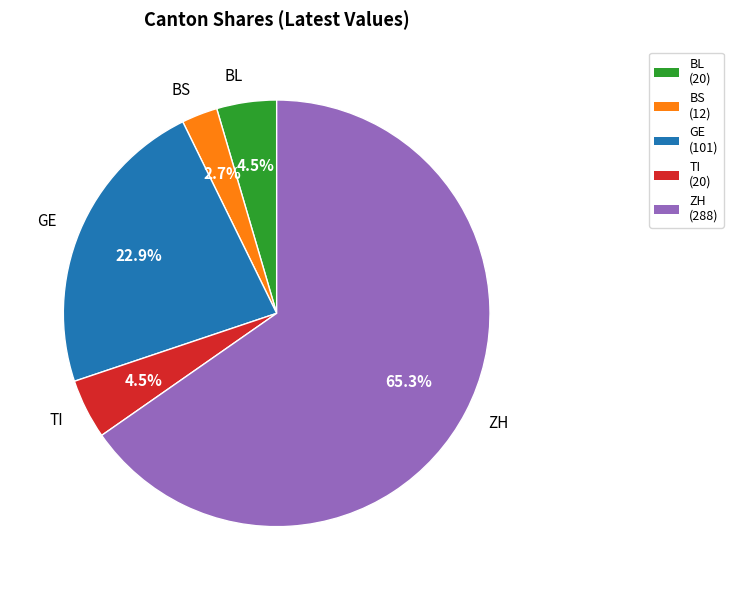

Which category accounts for the majority?

ZH